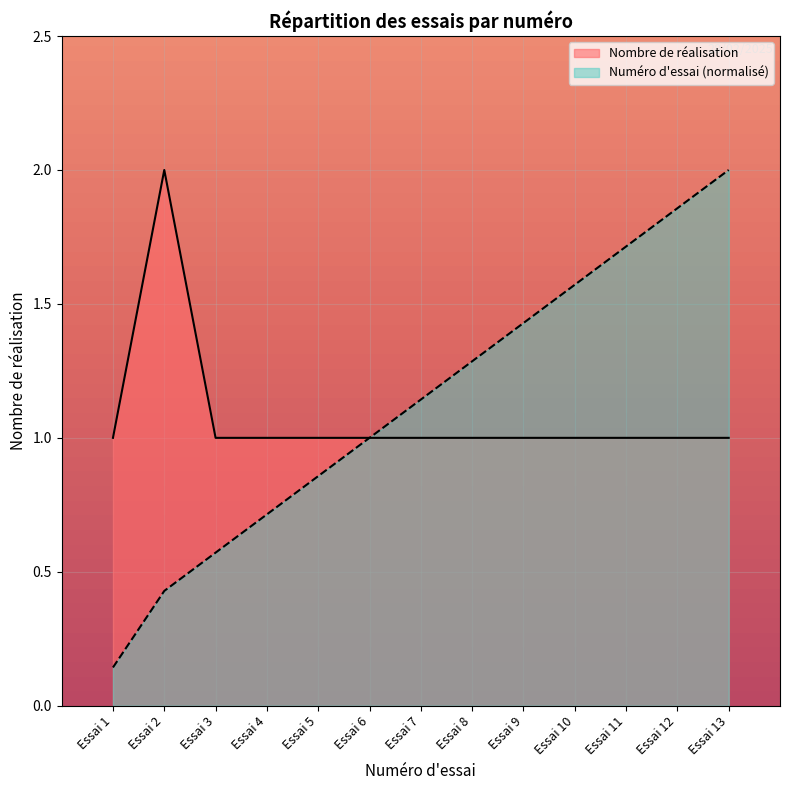

Where is the first local maximum for Nombre de réalisation?

Essai 2